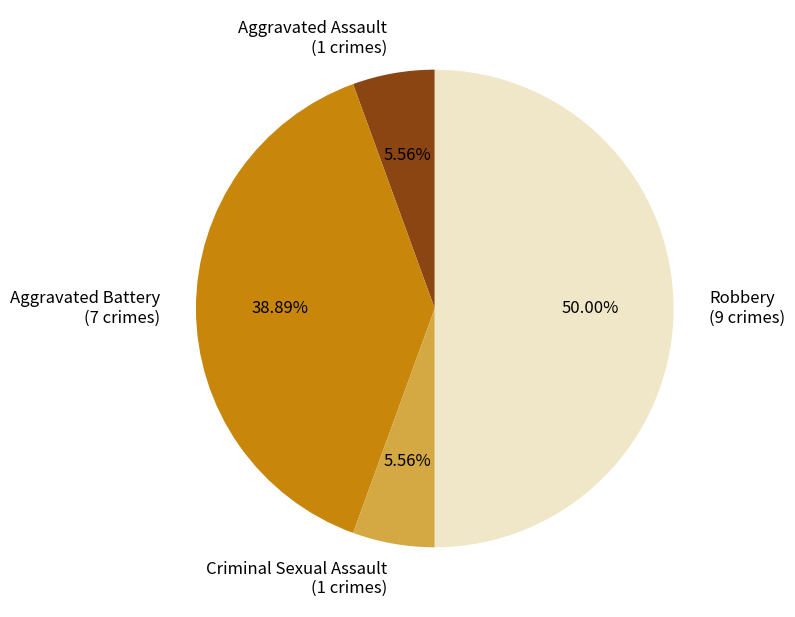

Which has a higher value, Criminal Sexual Assault or Robbery?

Robbery